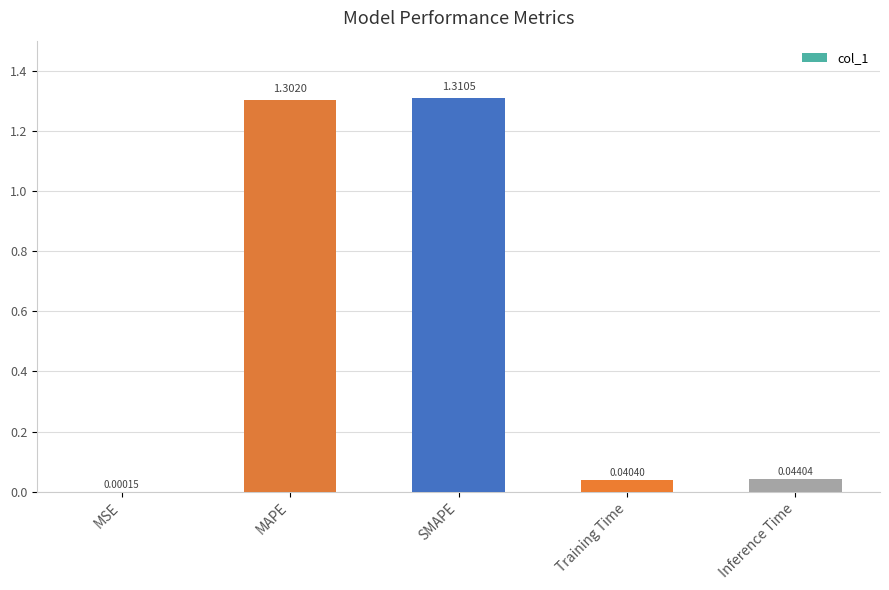

What is the average value?

0.5